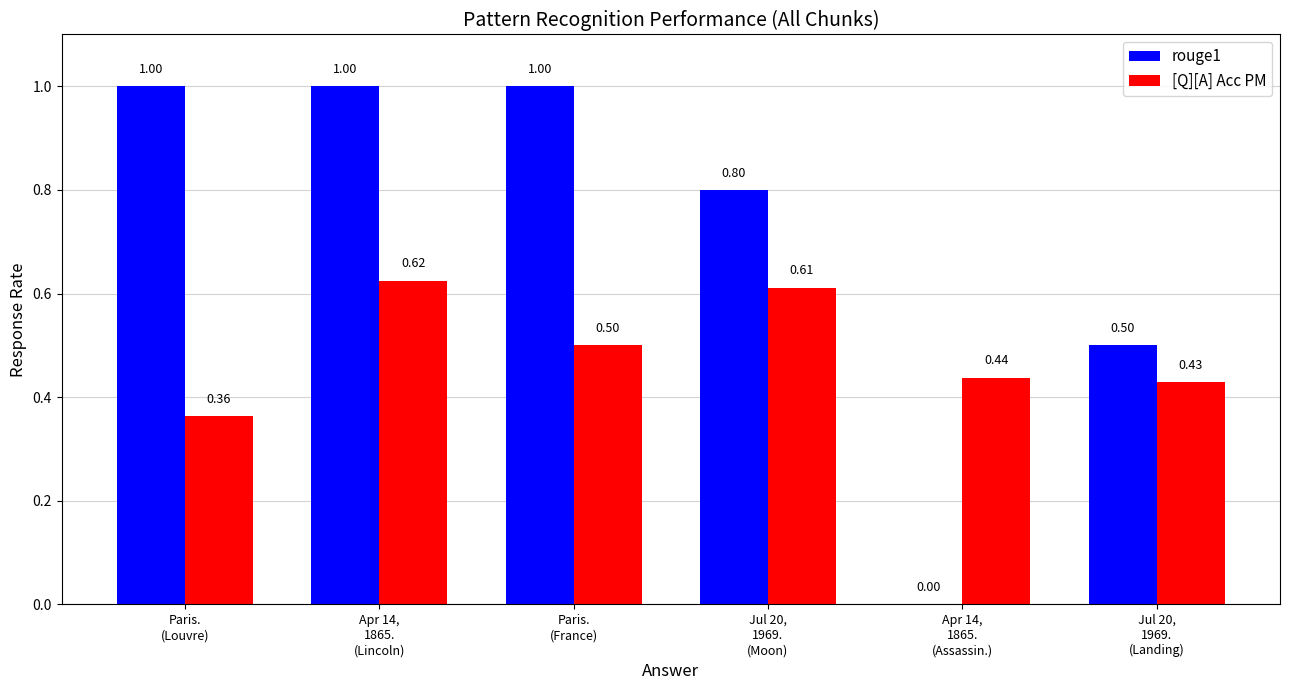

Which series has the widest spread of values?

rouge1